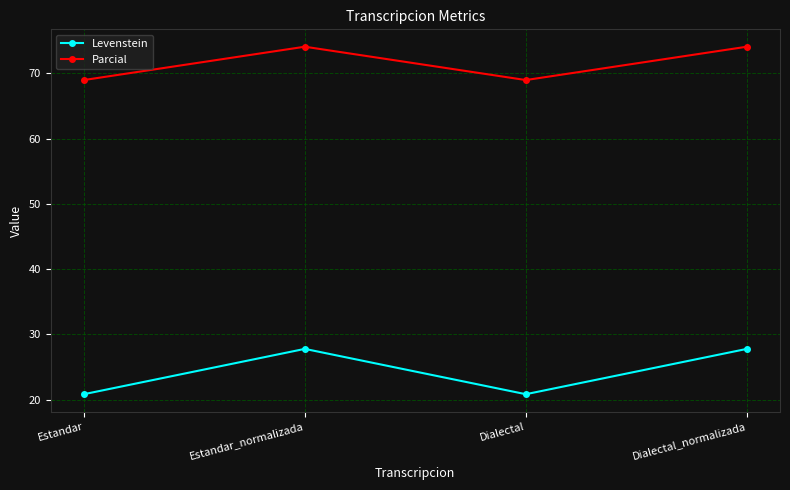

Which series has the largest total across all categories?

Parcial